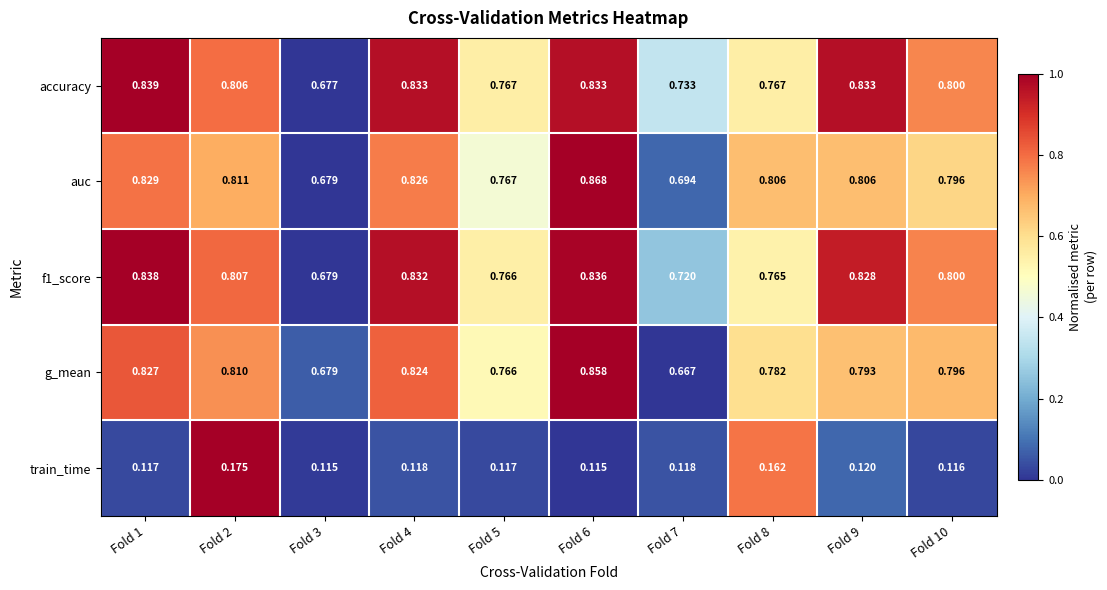

What is the spread (max minus min) of values at Fold 6?

0.8